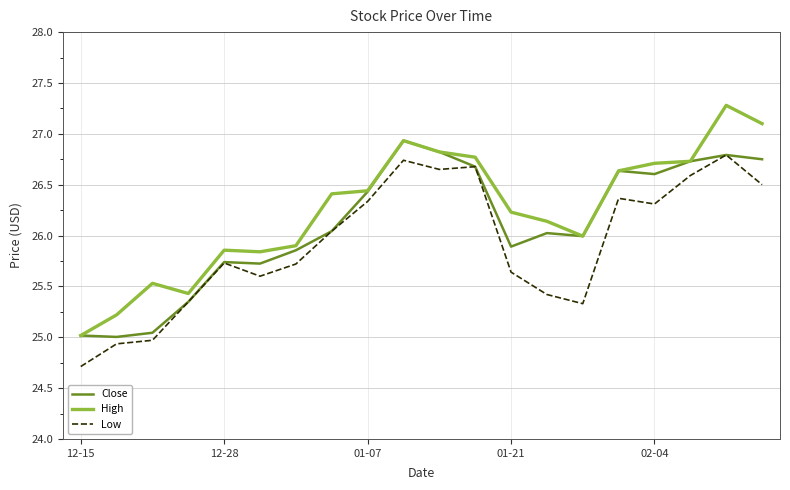

What is the greatest value displayed?

27.3